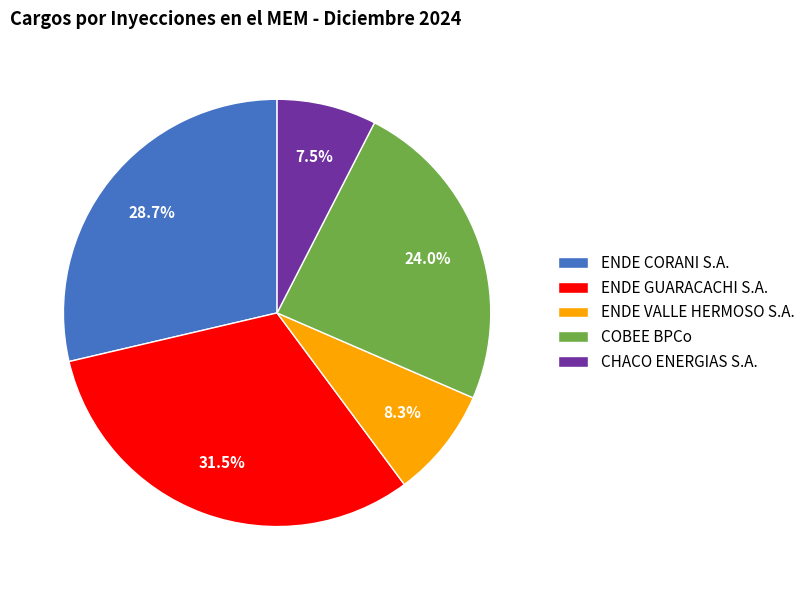

How many segments does this pie chart have?

5